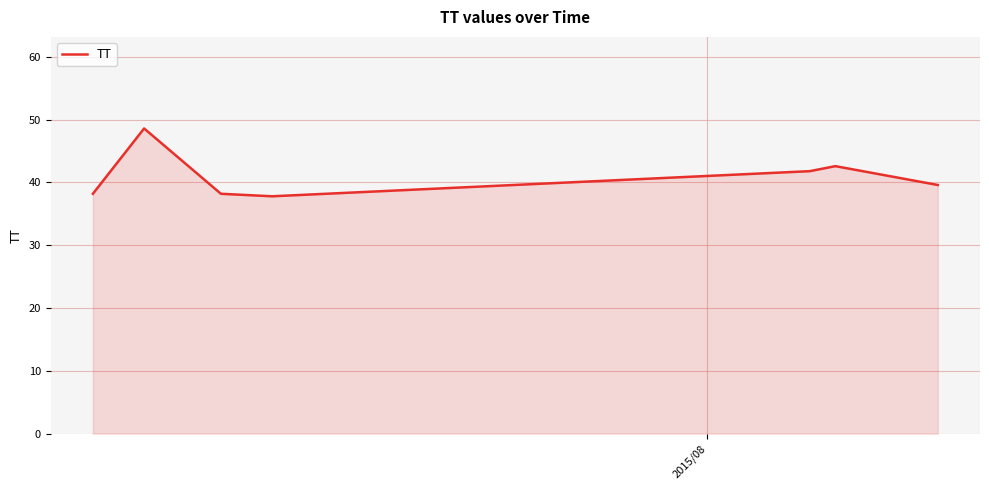

How many lines are shown in the chart?

1